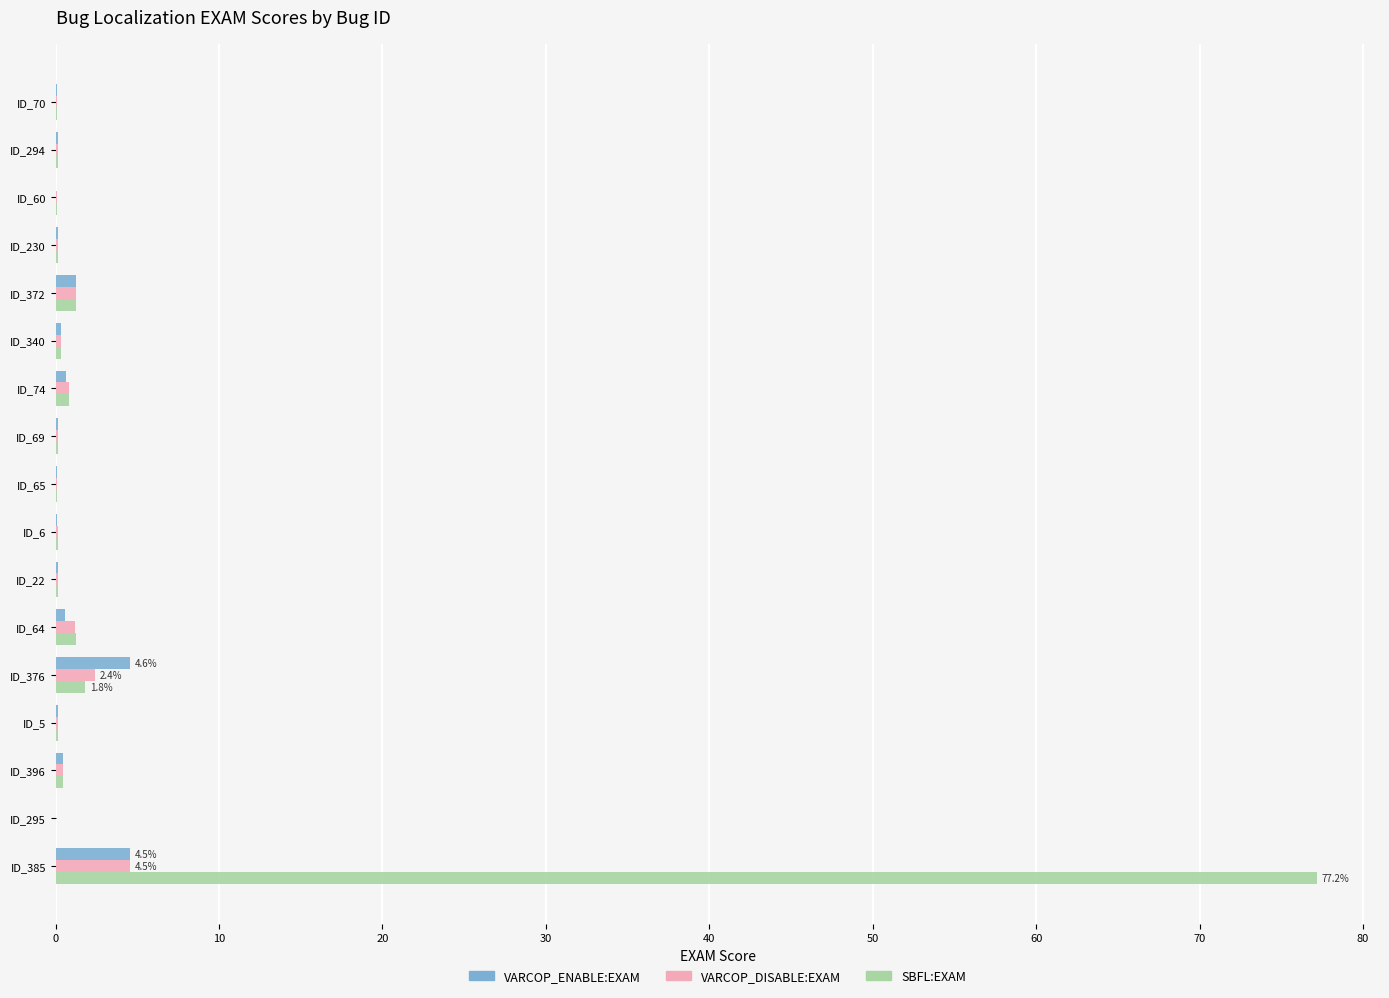

What is the sum of all SBFL:EXAM values?

84.4